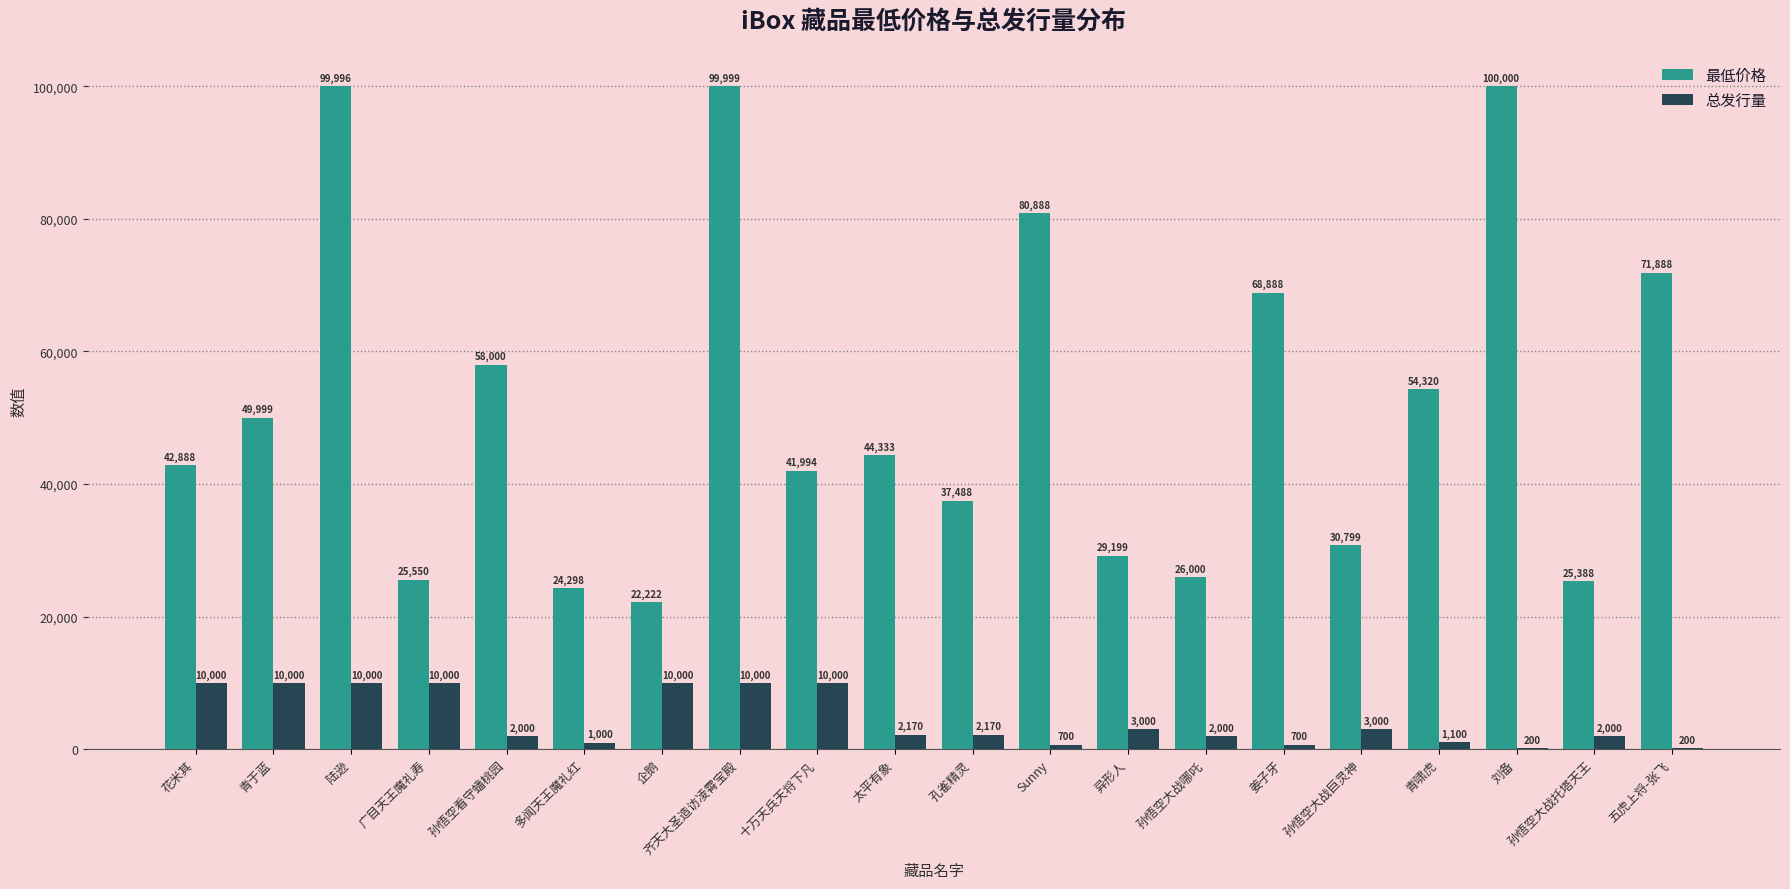

The 最低价格 series shows 101809 at 姜子牙. True or false?

False